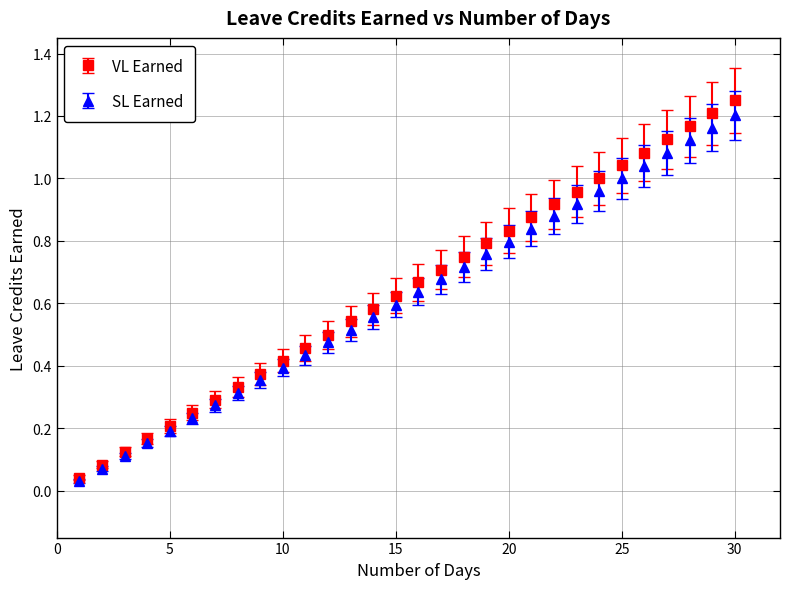

At how many categories does at least one series exceed 0?

30